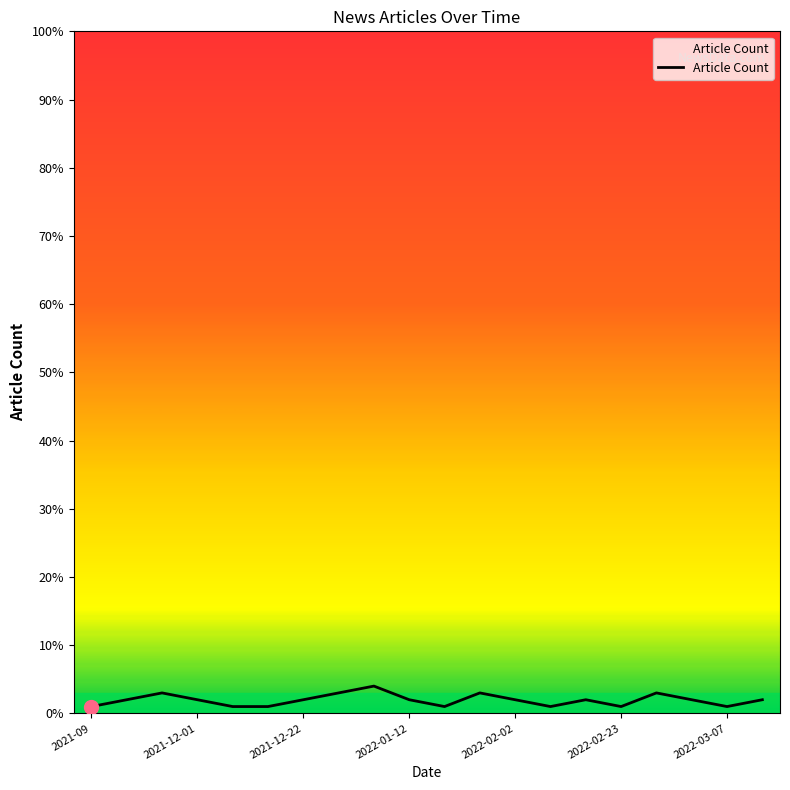

What is the maximum value shown in the chart?

4